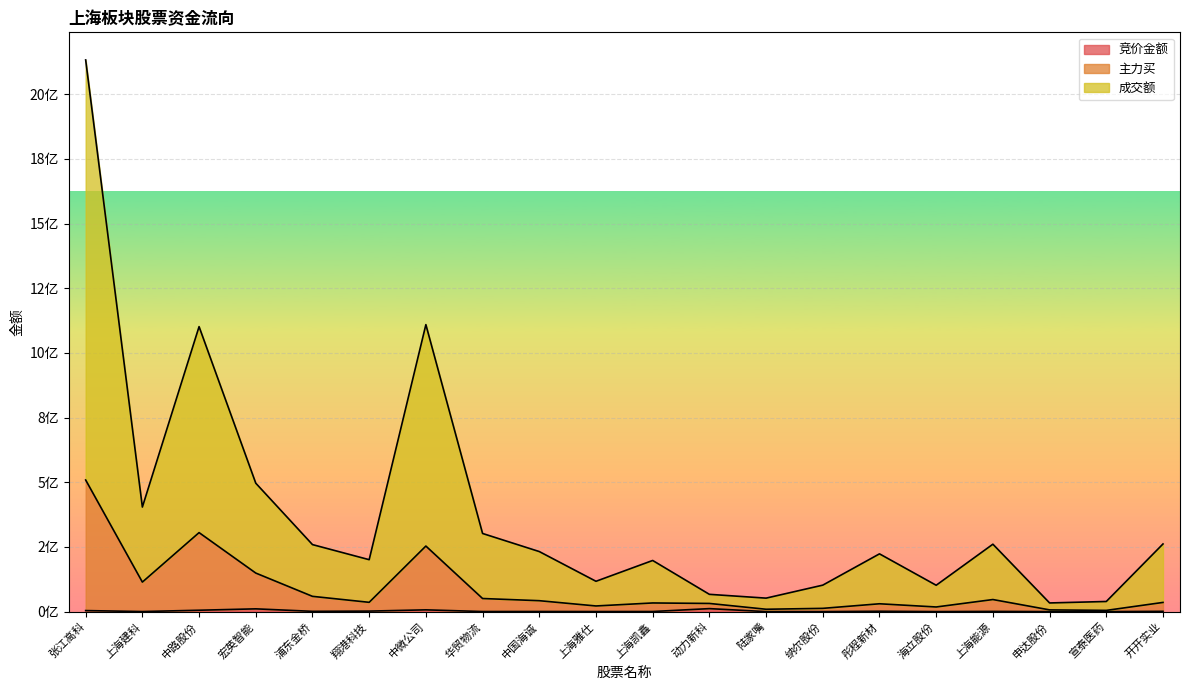

What is the highest value of the 竞价金额 series?

11612683